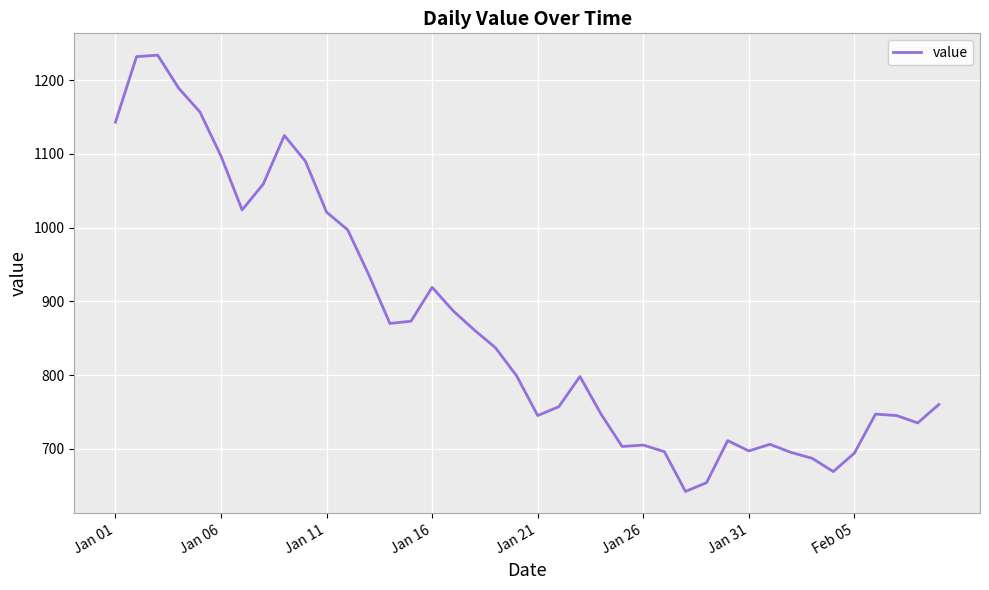

What is the maximum value shown in the chart?

1234